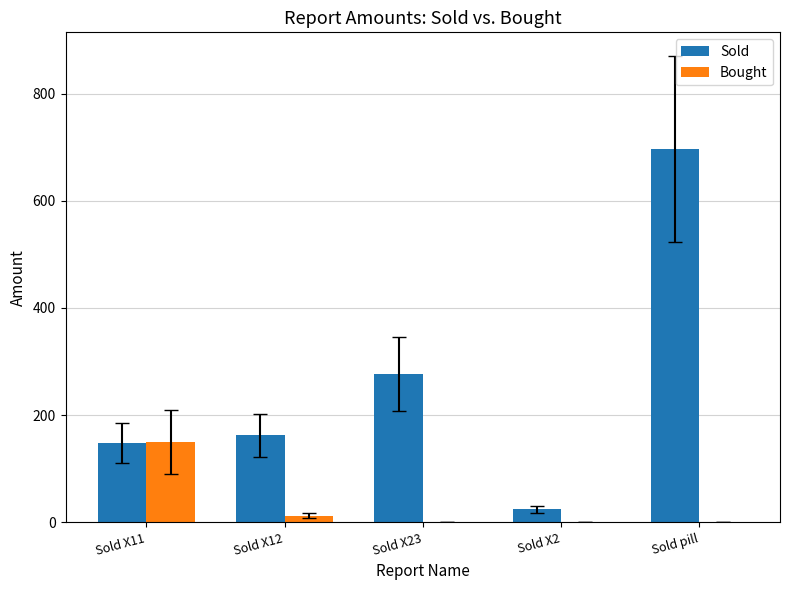

Between Sold X12 and Sold X23, which series saw the biggest shift?

Sold